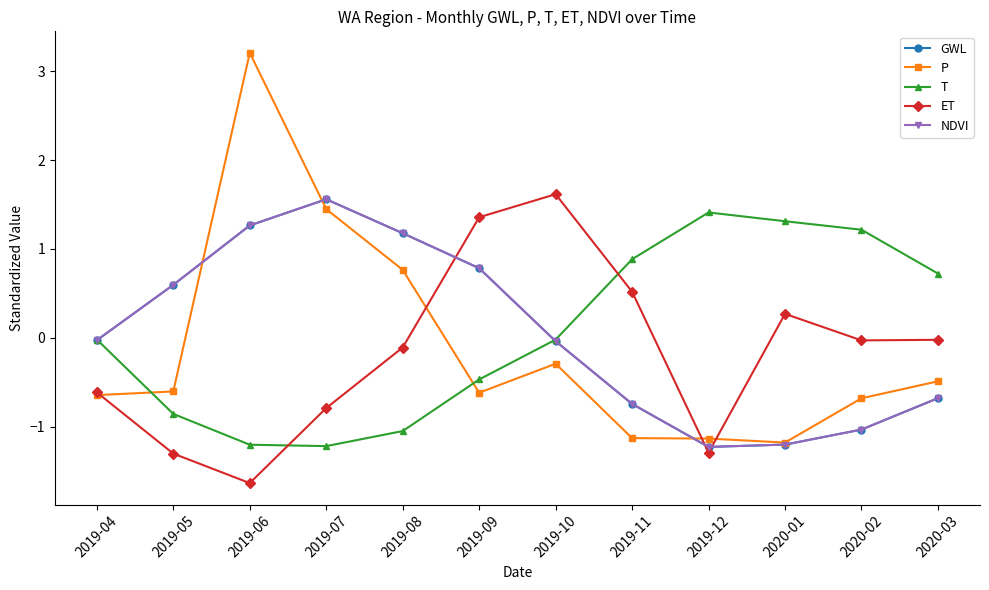

In GWL, how many points are lower than both neighbors (excluding endpoints)?

1